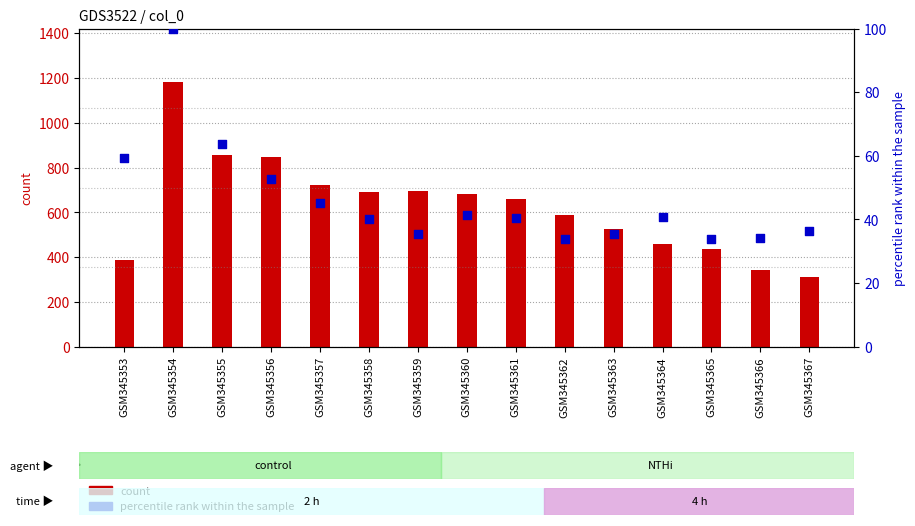

Which series has the largest total across all categories?

count